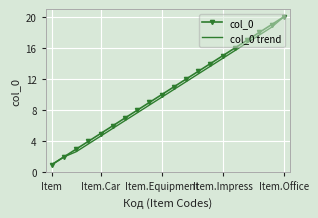

What is the maximum value shown in the chart?

20.0